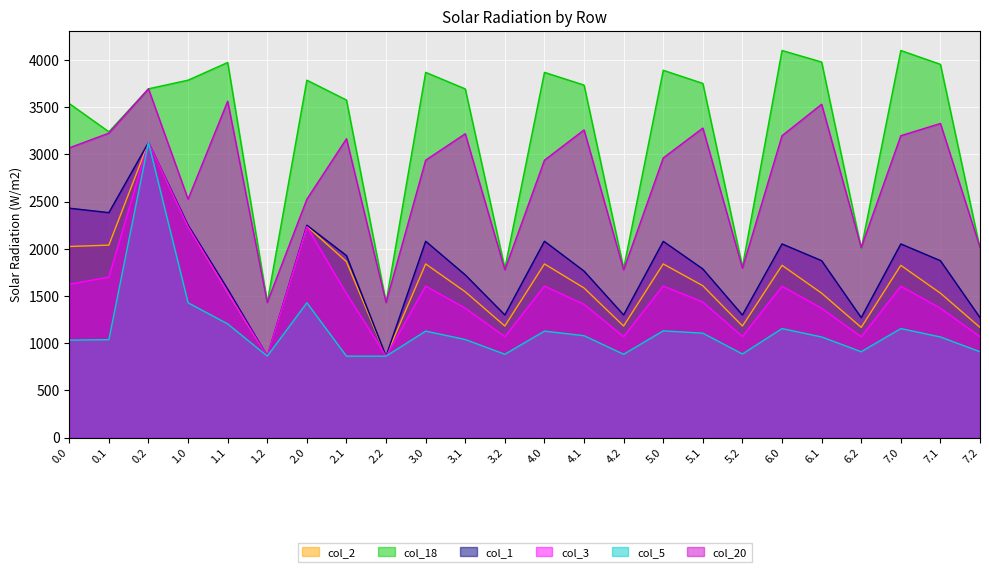

What is the total value across all series at 6.2?

8431.9